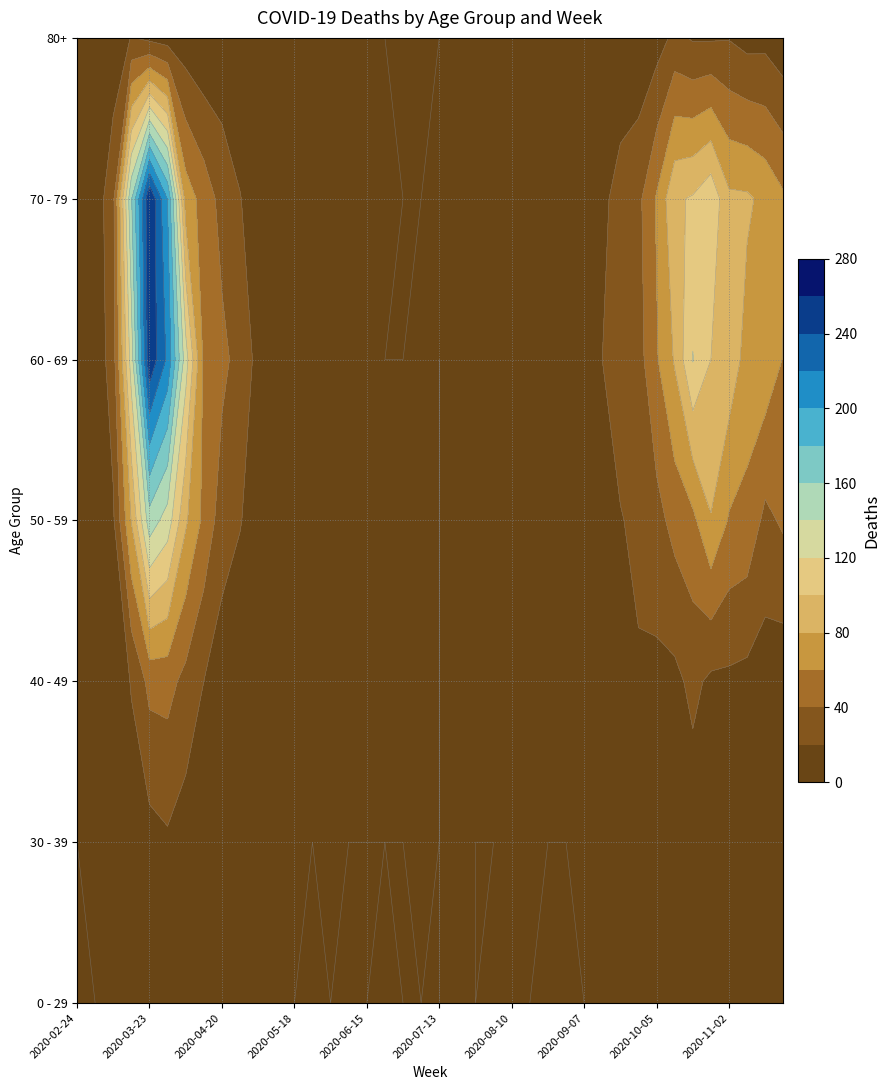

Reading left to right, extract all data points from this chart.

0 - 29: 2020-02-24=0	2020-03-02=0	2020-03-09=2	2020-03-16=4	2020-03-23=8	2020-03-30=4	2020-04-06=6	2020-04-13=2	2020-04-20=1	2020-04-27=2	2020-05-04=3	2020-05-11=1	2020-05-18=0	2020-05-25=0	2020-06-01=0	2020-06-08=0	2020-06-15=0	2020-06-22=1	2020-06-29=0	2020-07-06=0	2020-07-13=0	2020-07-20=1	2020-07-27=0	2020-08-03=1	2020-08-10=1	2020-08-17=0	2020-08-24=0	2020-08-31=0	2020-09-07=0	2020-09-14=1	2020-09-21=5	2020-09-28=0	2020-10-05=1	2020-10-12=3	2020-10-19=5	2020-10-26=5	2020-11-02=5	2020-11-09=1	2020-11-16=0	2020-11-23=2
30 - 39: 2020-02-24=0	2020-03-02=1	2020-03-09=3	2020-03-16=12	2020-03-23=12	2020-03-30=17	2020-04-06=10	2020-04-13=9	2020-04-20=2	2020-04-27=2	2020-05-04=2	2020-05-11=0	2020-05-18=1	2020-05-25=0	2020-06-01=2	2020-06-08=0	2020-06-15=0	2020-06-22=0	2020-06-29=0	2020-07-06=1	2020-07-13=0	2020-07-20=2	2020-07-27=0	2020-08-03=0	2020-08-10=2	2020-08-17=2	2020-08-24=0	2020-08-31=0	2020-09-07=1	2020-09-14=1	2020-09-21=4	2020-09-28=5	2020-10-05=7	2020-10-12=5	2020-10-19=8	2020-10-26=6	2020-11-02=7	2020-11-09=5	2020-11-16=2	2020-11-23=7
40 - 49: 2020-02-24=1	2020-03-02=1	2020-03-09=9	2020-03-16=21	2020-03-23=46	2020-03-30=47	2020-04-06=34	2020-04-13=20	2020-04-20=9	2020-04-27=7	2020-05-04=6	2020-05-11=3	2020-05-18=0	2020-05-25=1	2020-06-01=3	2020-06-08=2	2020-06-15=1	2020-06-22=1	2020-06-29=2	2020-07-06=1	2020-07-13=0	2020-07-20=1	2020-07-27=2	2020-08-03=3	2020-08-10=2	2020-08-17=2	2020-08-24=2	2020-08-31=3	2020-09-07=5	2020-09-14=7	2020-09-21=7	2020-09-28=18	2020-10-05=15	2020-10-12=15	2020-10-19=25	2020-10-26=16	2020-11-02=16	2020-11-09=14	2020-11-16=10	2020-11-23=7
50 - 59: 2020-02-24=1	2020-03-02=3	2020-03-09=17	2020-03-16=81	2020-03-23=151	2020-03-30=131	2020-04-06=83	2020-04-13=55	2020-04-20=30	2020-04-27=21	2020-05-04=11	2020-05-11=11	2020-05-18=10	2020-05-25=7	2020-06-01=5	2020-06-08=2	2020-06-15=2	2020-06-22=2	2020-06-29=3	2020-07-06=1	2020-07-13=0	2020-07-20=1	2020-07-27=3	2020-08-03=4	2020-08-10=4	2020-08-17=7	2020-08-24=4	2020-08-31=7	2020-09-07=4	2020-09-14=7	2020-09-21=19	2020-09-28=24	2020-10-05=33	2020-10-12=47	2020-10-19=55	2020-10-26=79	2020-11-02=58	2020-11-09=54	2020-11-16=35	2020-11-23=43
60 - 69: 2020-02-24=1	2020-03-02=5	2020-03-09=31	2020-03-16=130	2020-03-23=255	2020-03-30=216	2020-04-06=129	2020-04-13=56	2020-04-20=45	2020-04-27=33	2020-05-04=14	2020-05-11=12	2020-05-18=3	2020-05-25=5	2020-06-01=6	2020-06-08=3	2020-06-15=1	2020-06-22=0	2020-06-29=0	2020-07-06=3	2020-07-13=0	2020-07-20=2	2020-07-27=3	2020-08-03=8	2020-08-10=12	2020-08-17=9	2020-08-24=3	2020-08-31=1	2020-09-07=7	2020-09-14=20	2020-09-21=29	2020-09-28=32	2020-10-05=58	2020-10-12=82	2020-10-19=121	2020-10-26=100	2020-11-02=93	2020-11-09=72	2020-11-16=73	2020-11-23=59
70 - 79: 2020-02-24=1	2020-03-02=7	2020-03-09=35	2020-03-16=158	2020-03-23=259	2020-03-30=199	2020-04-06=71	2020-04-13=52	2020-04-20=33	2020-04-27=21	2020-05-04=7	2020-05-11=7	2020-05-18=7	2020-05-25=2	2020-06-01=6	2020-06-08=3	2020-06-15=1	2020-06-22=1	2020-06-29=0	2020-07-06=0	2020-07-13=3	2020-07-20=1	2020-07-27=3	2020-08-03=1	2020-08-10=4	2020-08-17=5	2020-08-24=4	2020-08-31=6	2020-09-07=14	2020-09-14=14	2020-09-21=30	2020-09-28=35	2020-10-05=62	2020-10-12=97	2020-10-19=102	2020-10-26=115	2020-11-02=84	2020-11-09=83	2020-11-16=75	2020-11-23=63
80+: 2020-02-24=0	2020-03-02=1	2020-03-09=6	2020-03-16=21	2020-03-23=15	2020-03-30=11	2020-04-06=8	2020-04-13=2	2020-04-20=5	2020-04-27=0	2020-05-04=3	2020-05-11=0	2020-05-18=3	2020-05-25=1	2020-06-01=2	2020-06-08=0	2020-06-15=1	2020-06-22=0	2020-06-29=0	2020-07-06=0	2020-07-13=0	2020-07-20=1	2020-07-27=3	2020-08-03=1	2020-08-10=1	2020-08-17=3	2020-08-24=2	2020-08-31=0	2020-09-07=0	2020-09-14=4	2020-09-21=1	2020-09-28=5	2020-10-05=11	2020-10-12=25	2020-10-19=18	2020-10-26=18	2020-11-02=19	2020-11-09=13	2020-11-16=14	2020-11-23=6